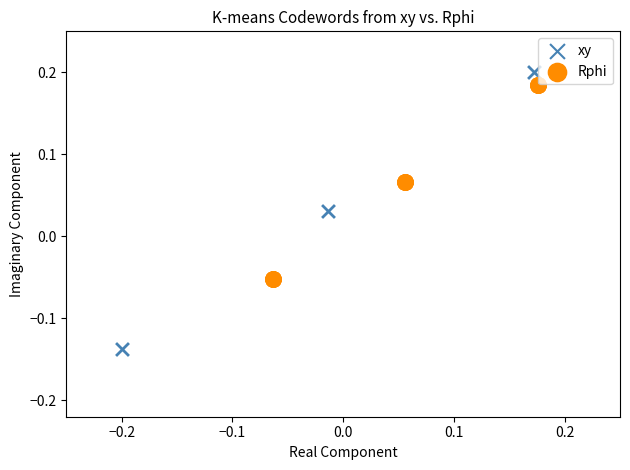

Which series contains the lowest Y value?

xy